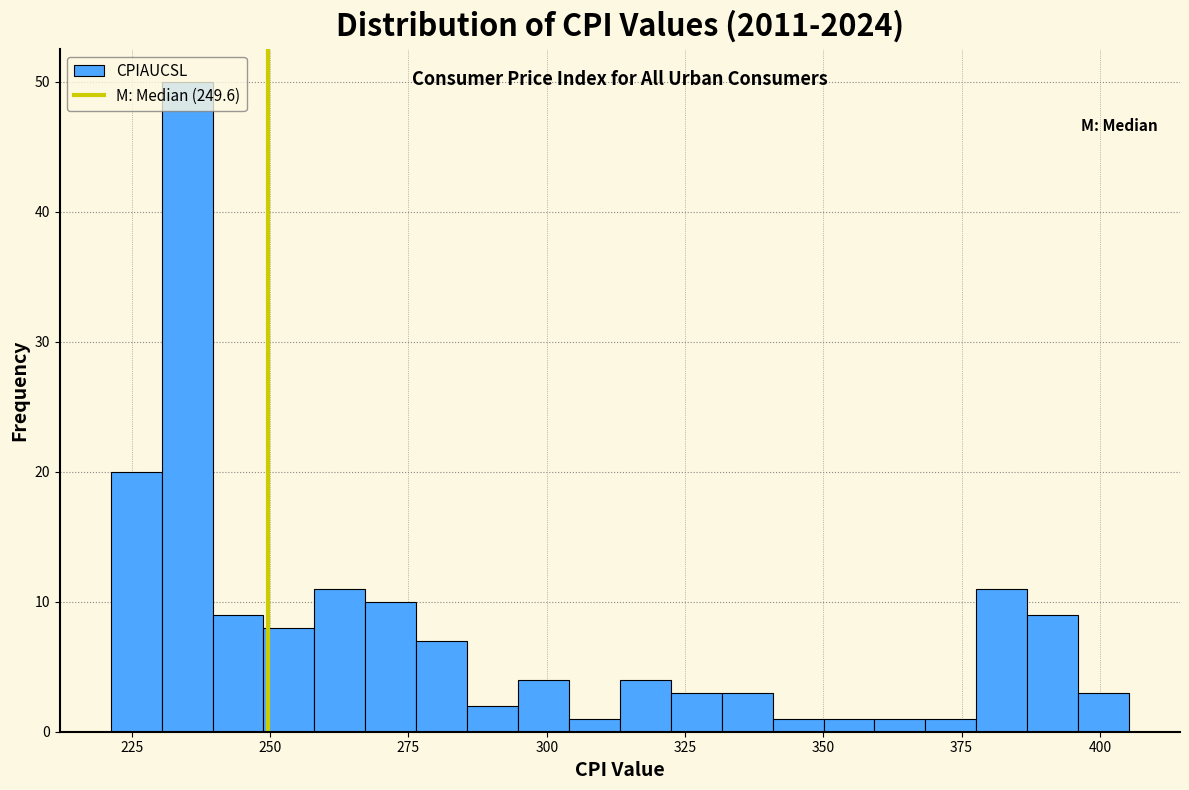

Read against the x-axis, roughly where is the centre of the tallest bar?

235